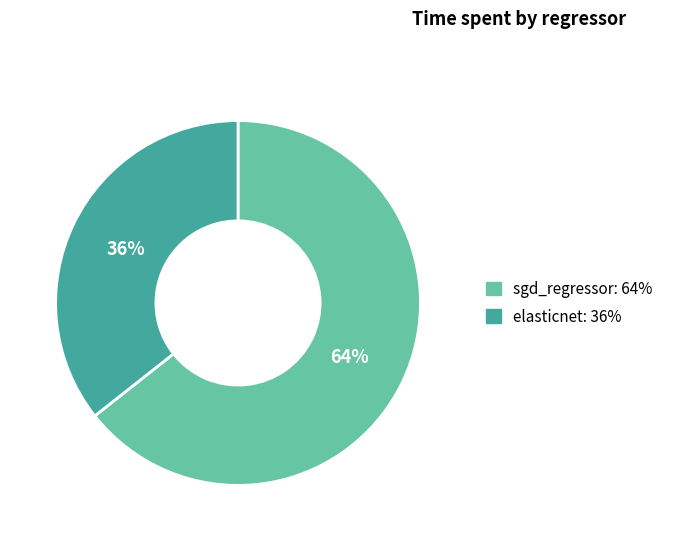

To the nearest percent, what is the average slice percentage?

50%